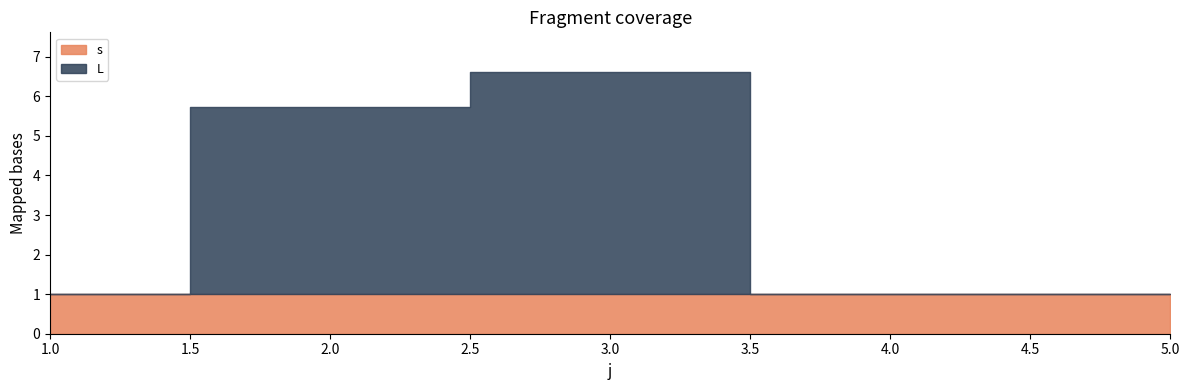

How many categories are shown in the chart?

5